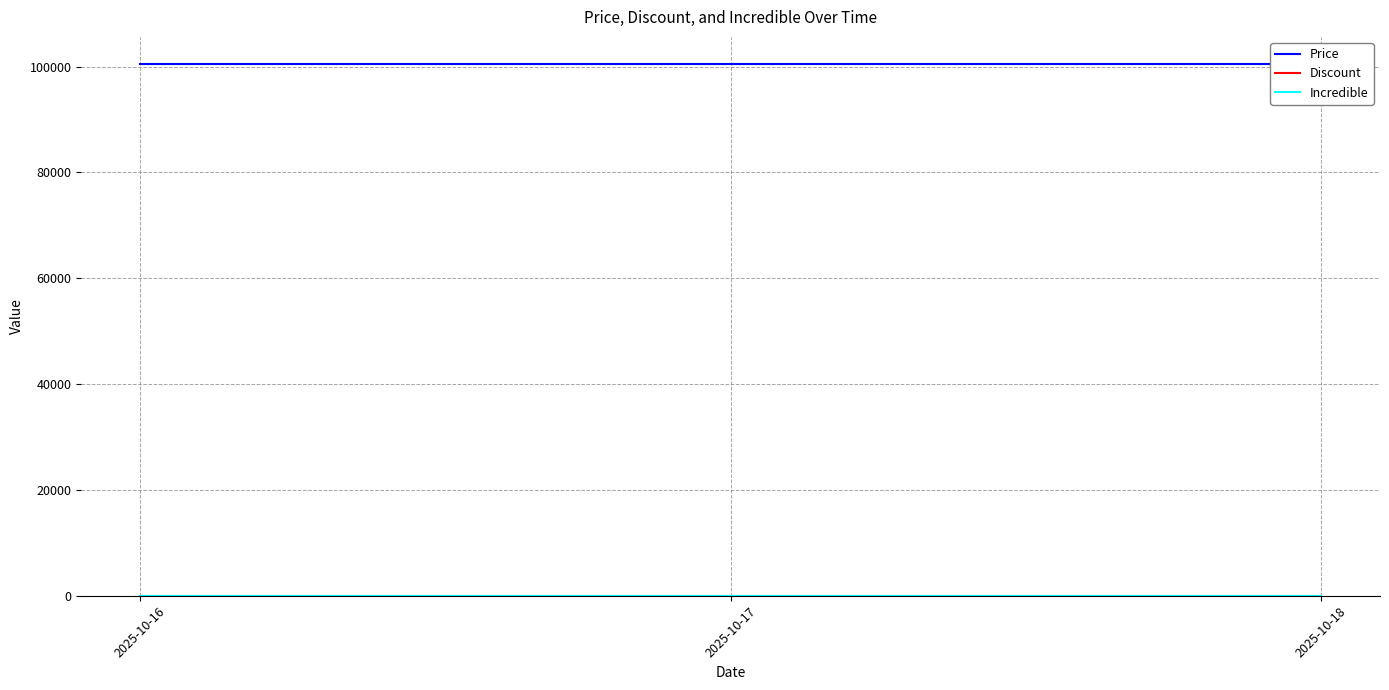

Reading left to right, list all the values displayed in this chart.

Price: 100600	100600	100600
Discount: 43	43	43
Incredible: 0	0	0